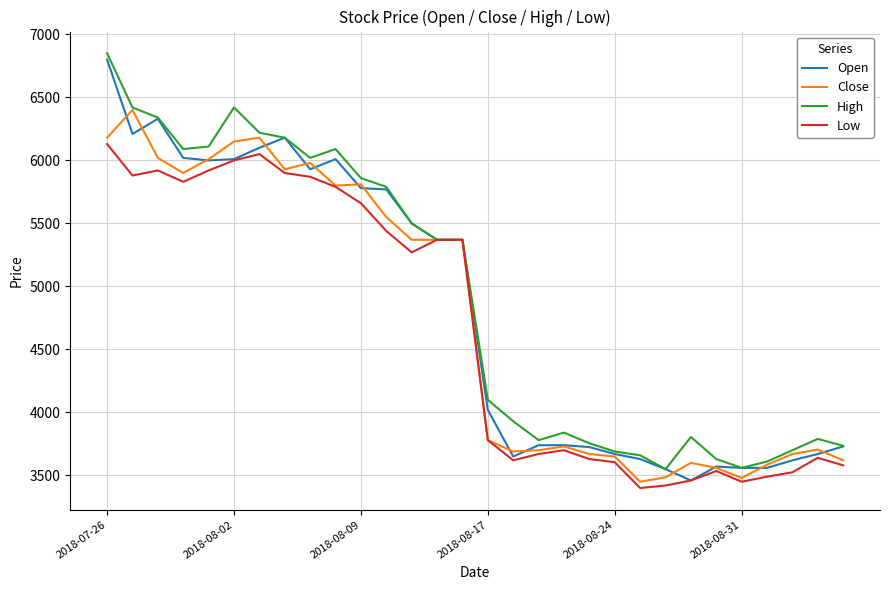

Rank the series by their average value, from highest to lowest.

High, Open, Close, Low